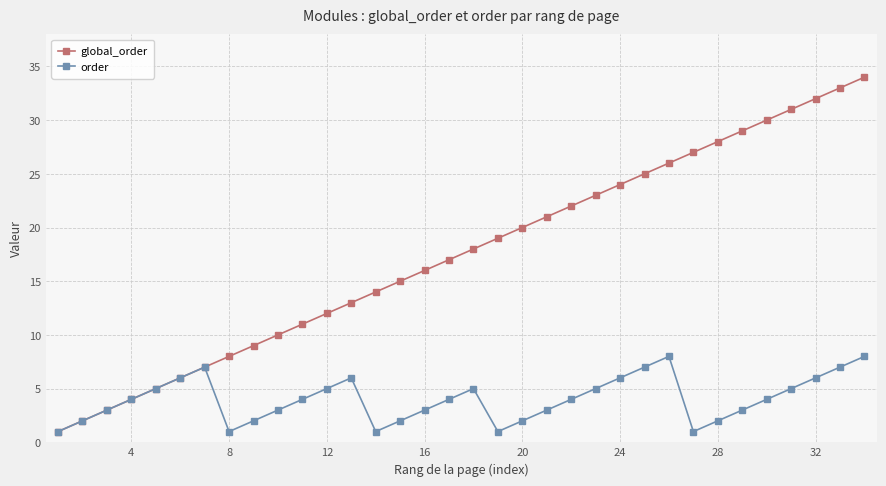

What is the minimum value shown in the chart?

1